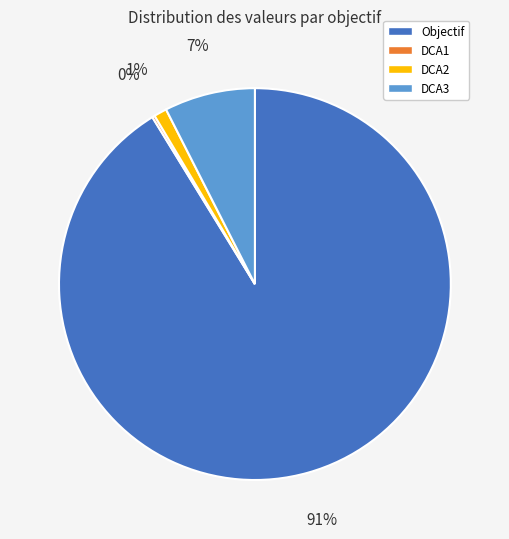

Which has a higher value, Objectif or DCA3?

Objectif